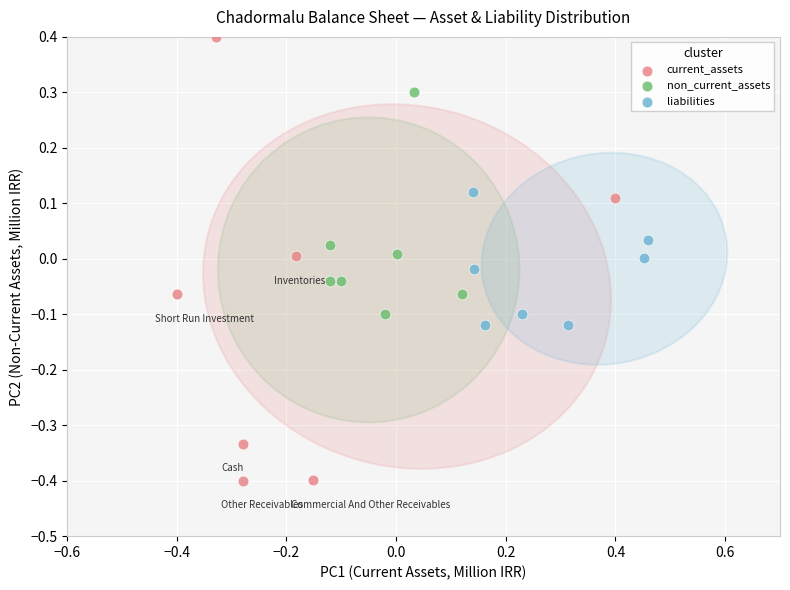

Which series contains the lowest Y value?

current_assets